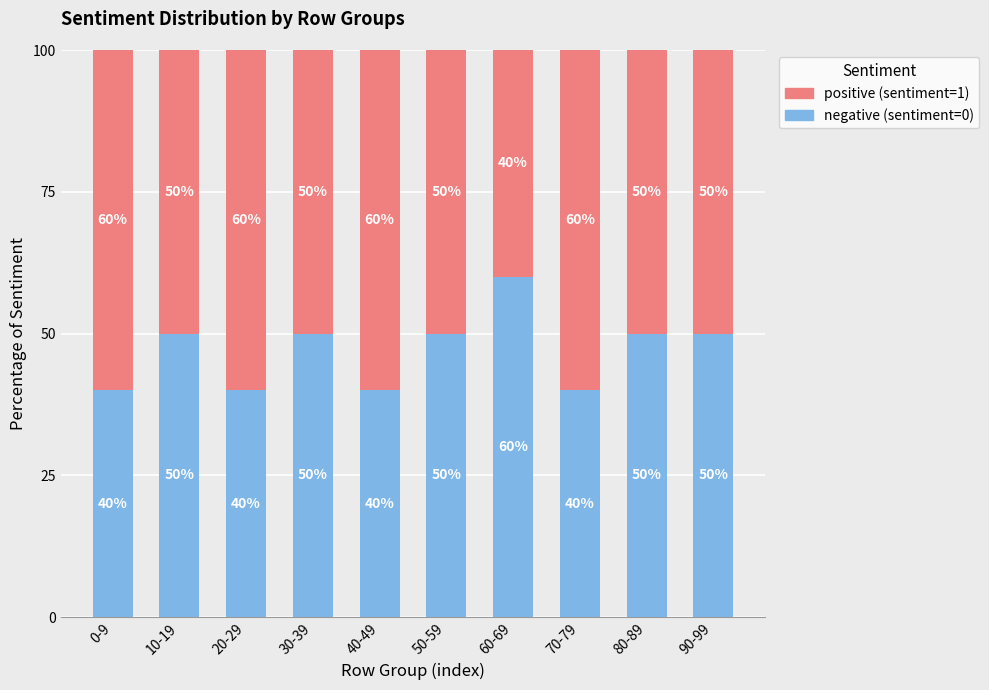

What is the difference between the maximum and second lowest values in the negative (sentiment=0) series?

20